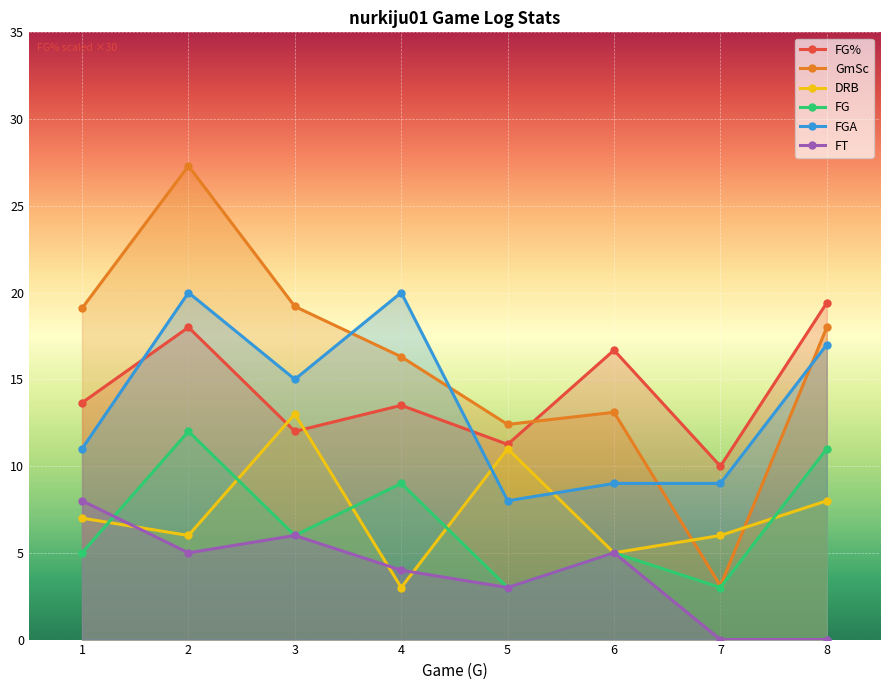

Reading left to right, extract all data points from this chart.

FG%: 1=13.7	2=18.0	3=12.0	4=13.5	5=11.2	6=16.7	7=10.0	8=19.4
GmSc: 1=19.1	2=27.3	3=19.2	4=16.3	5=12.4	6=13.1	7=3.1	8=18.0
DRB: 1=7.0	2=6.0	3=13.0	4=3.0	5=11.0	6=5.0	7=6.0	8=8.0
FG: 1=5.0	2=12.0	3=6.0	4=9.0	5=3.0	6=5.0	7=3.0	8=11.0
FGA: 1=11.0	2=20.0	3=15.0	4=20.0	5=8.0	6=9.0	7=9.0	8=17.0
FT: 1=8.0	2=5.0	3=6.0	4=4.0	5=3.0	6=5.0	7=0.0	8=0.0